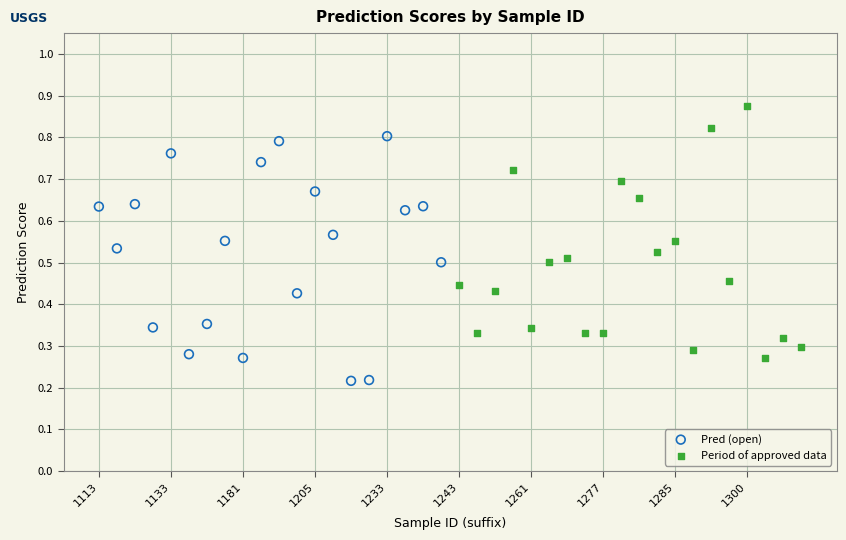

Which series contains the lowest Y value?

Pred (open)